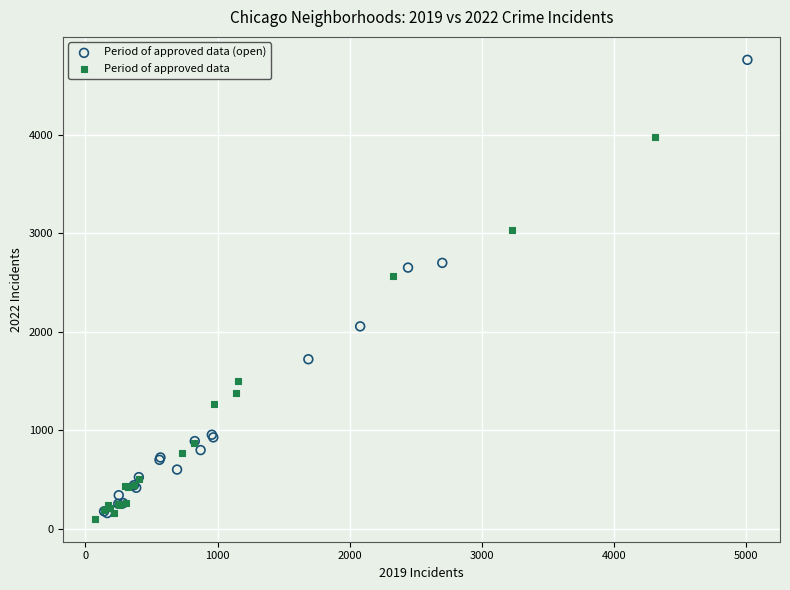

Which series reaches the minimum Y coordinate?

Period of approved data